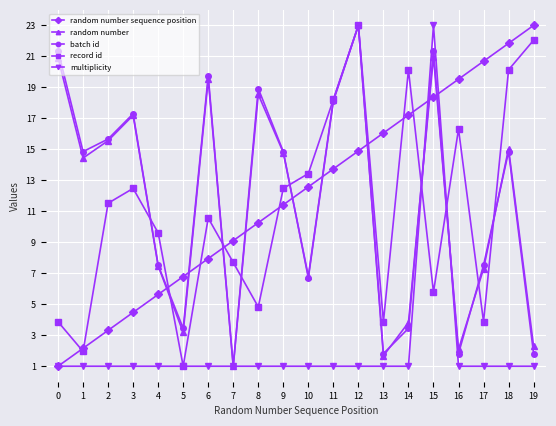

True or false: random number sequence position has a value of 4.6 at 9.

False